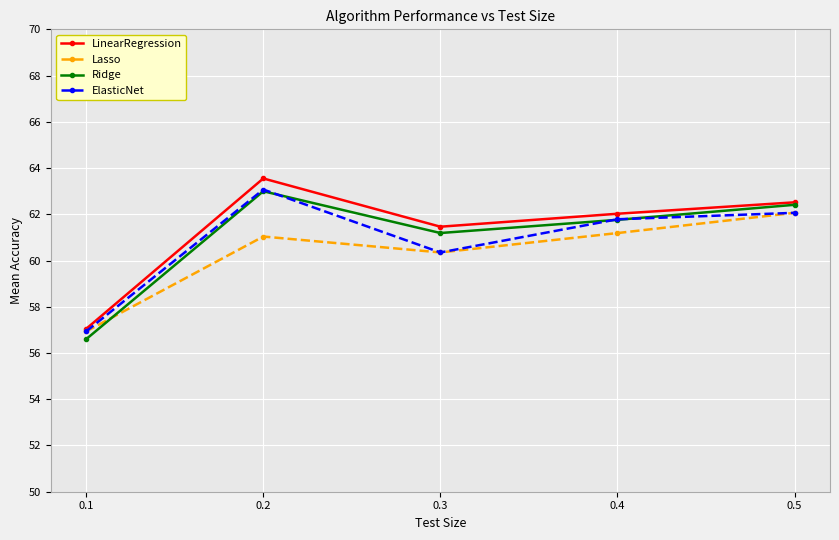

What is the sum of the ElasticNet values at 0.5 and 0.2?

125.1